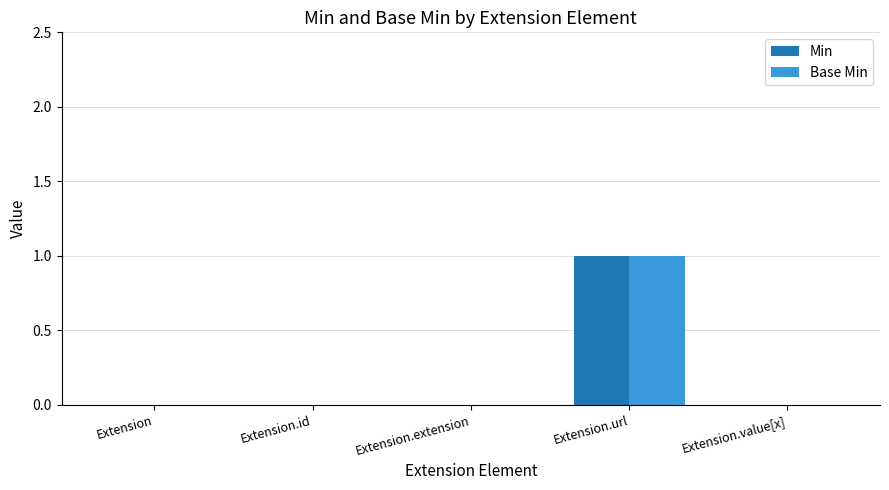

The Base Min series shows -1 at Extension. True or false?

False